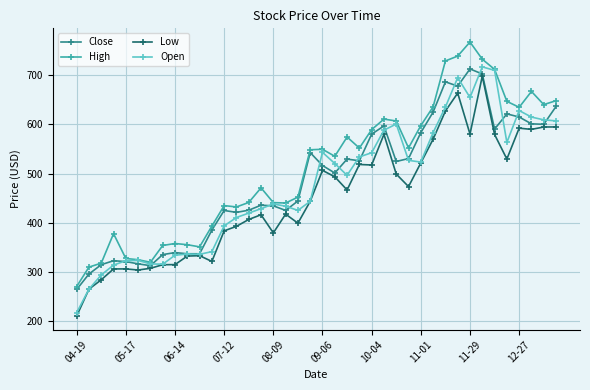

Which series has the largest total across all categories?

High